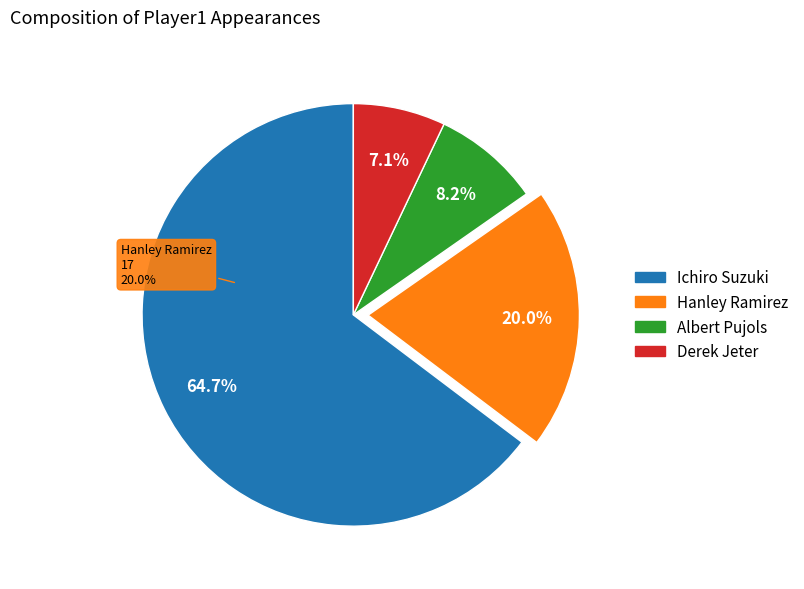

Rank the categories by value from lowest to highest.

Derek Jeter, Albert Pujols, Hanley Ramirez, Ichiro Suzuki